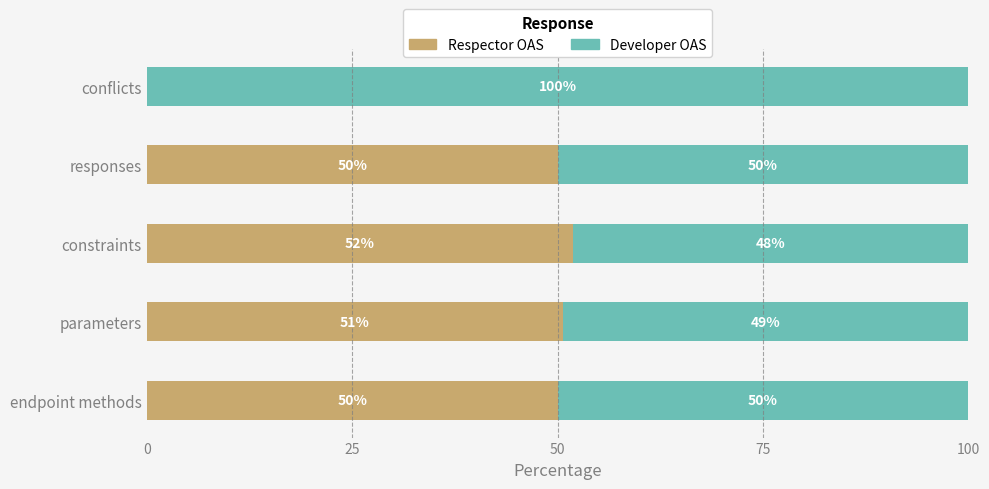

What is the maximum value for Respector OAS?

51.9